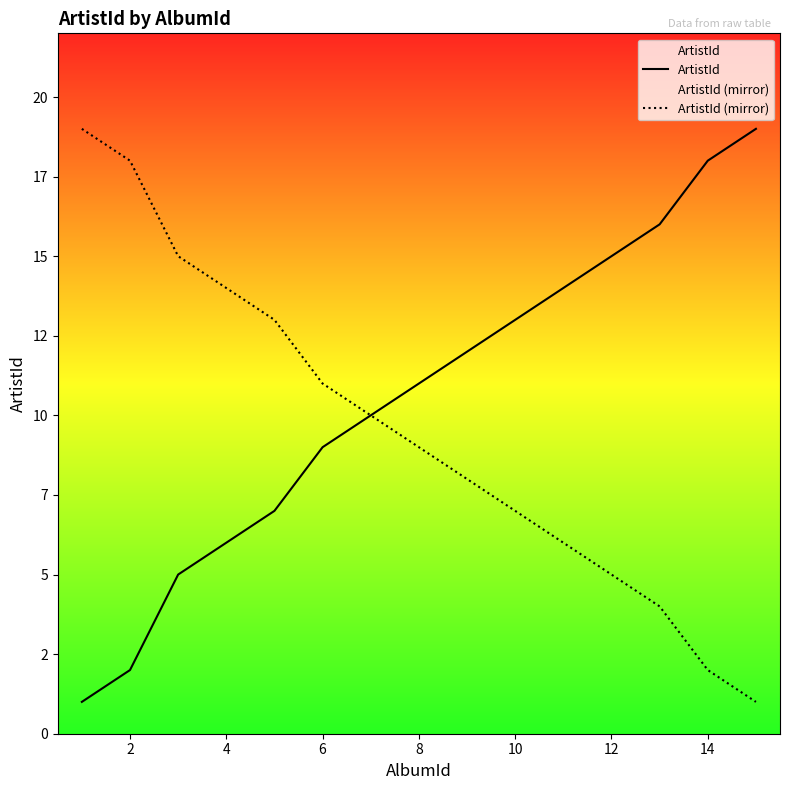

What is the label of the 9th point from the right?

12